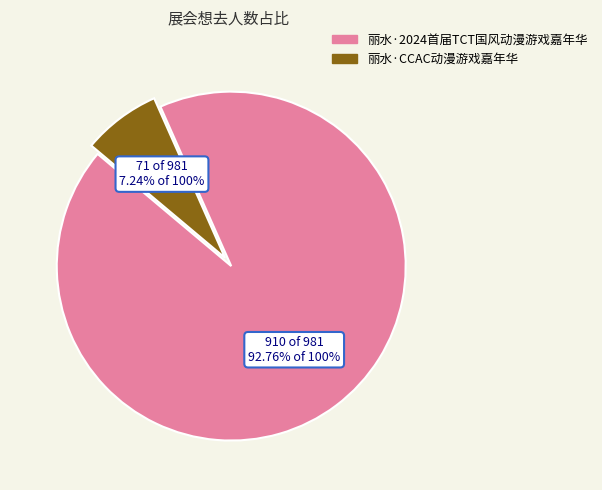

What is the smallest slice in the pie chart?

丽水·CCAC动漫游戏嘉年华